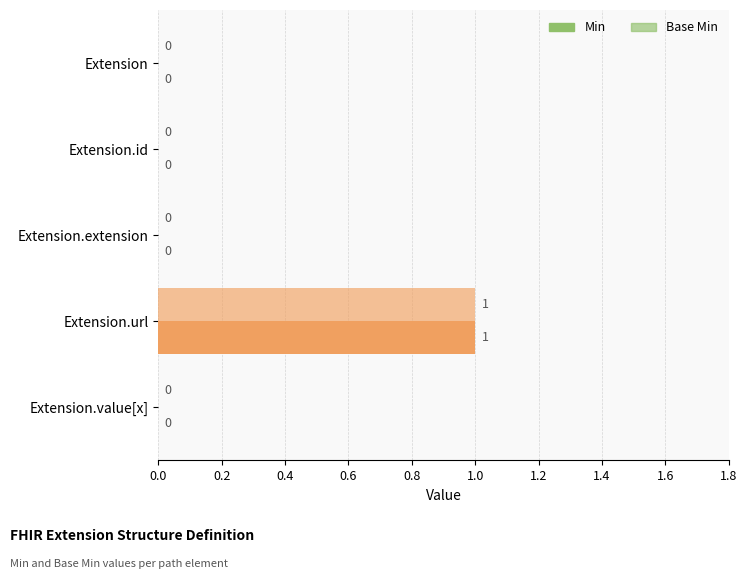

How many values in the Min series exceed 0?

1